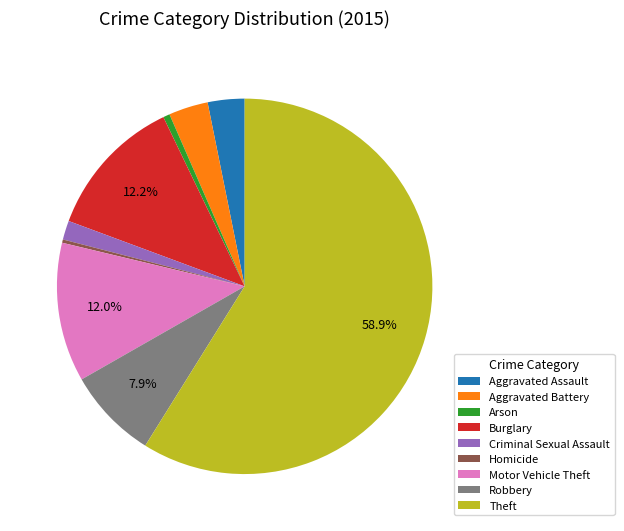

To the nearest percent, what is the difference between the Homicide and Theft slice percentages?

59%